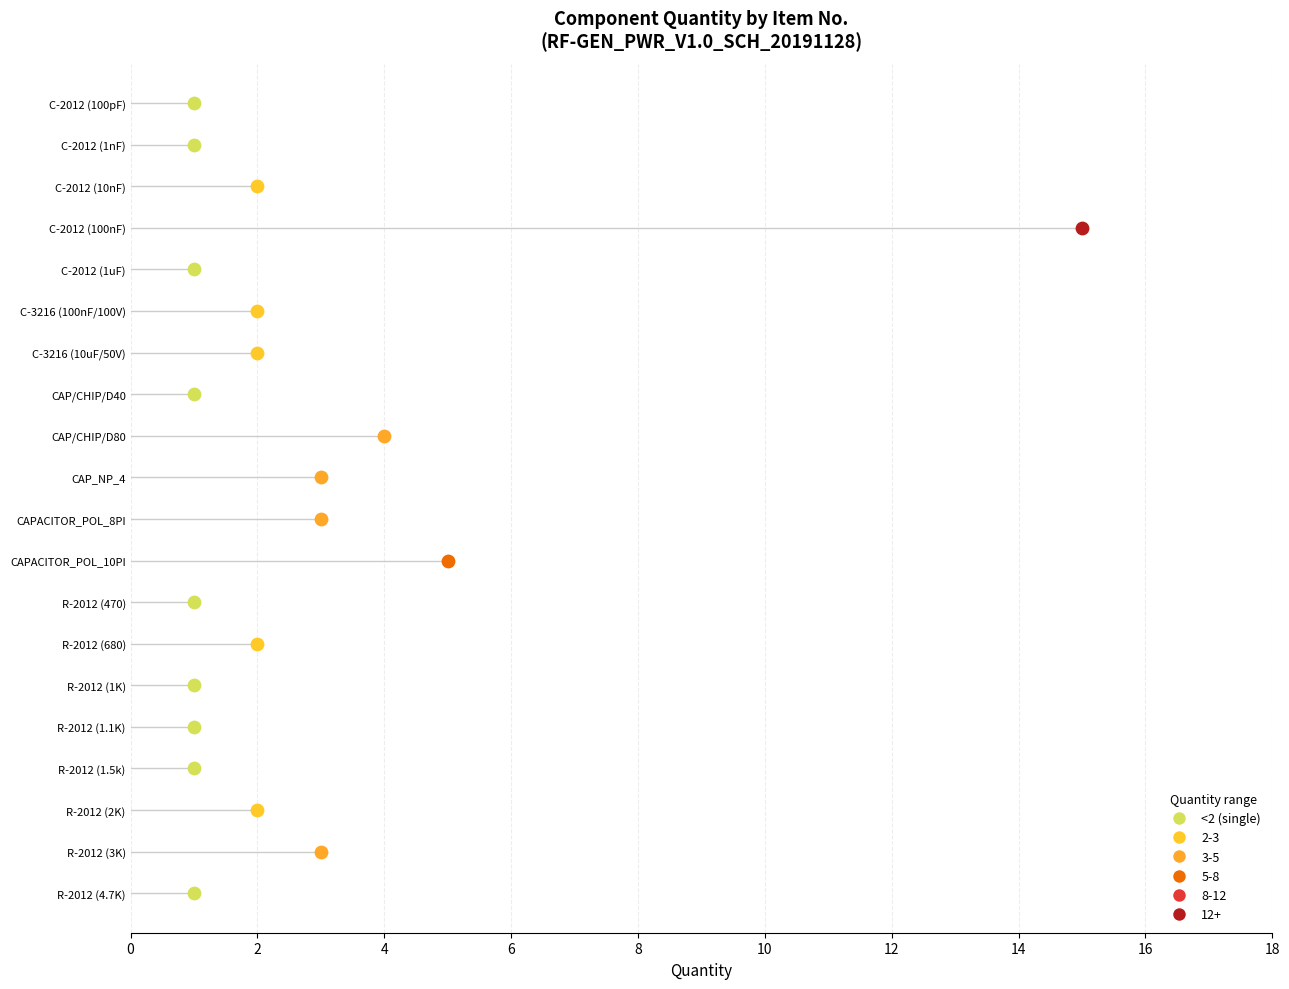

What is the change in value from 12 to 18?

+3